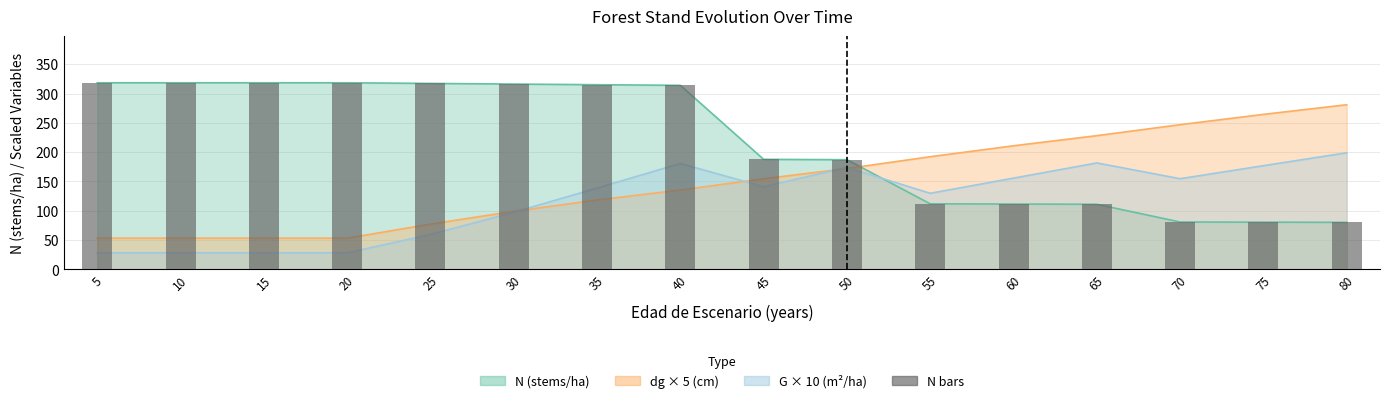

True or false: the data shows 315.0 at 35.

True